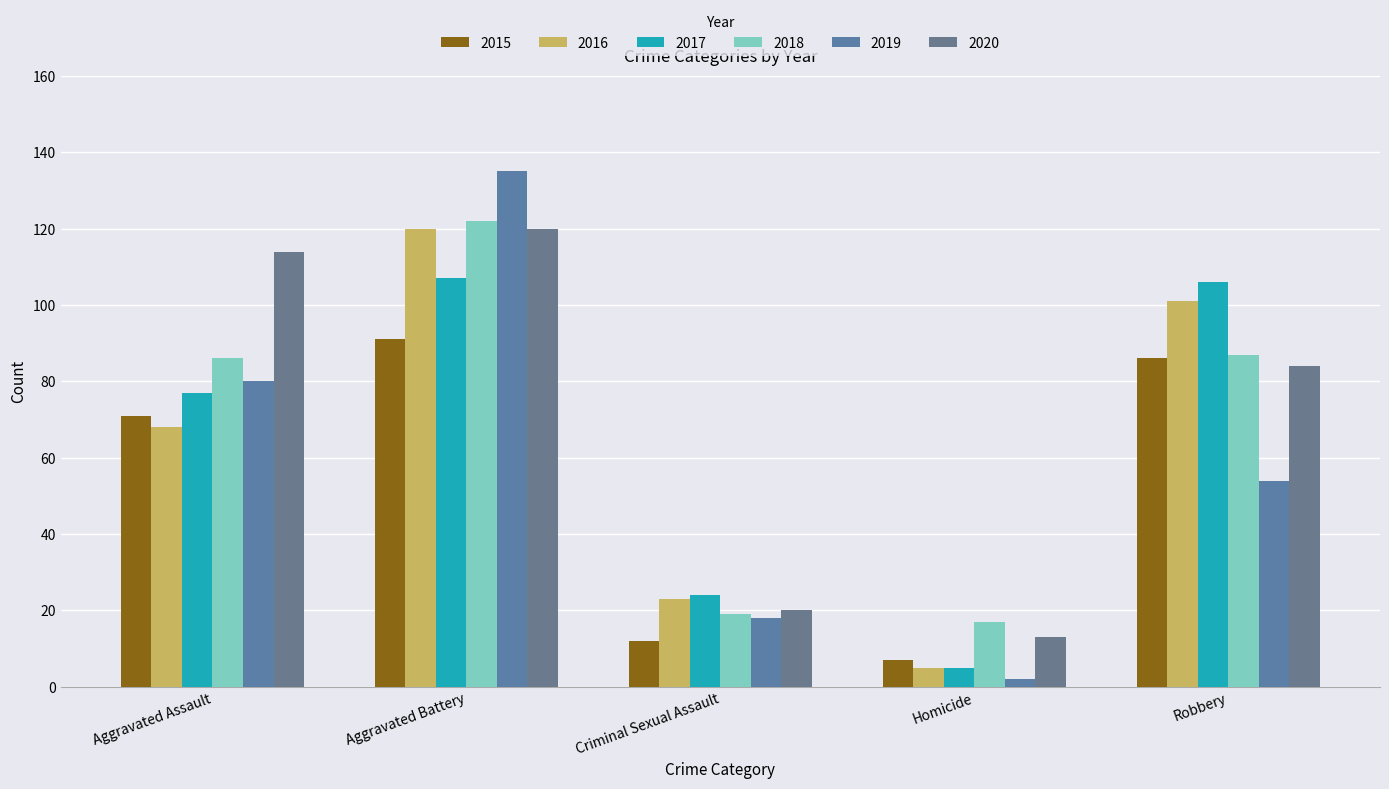

At Aggravated Assault, list the series in order from largest to smallest.

2020, 2018, 2019, 2017, 2015, 2016